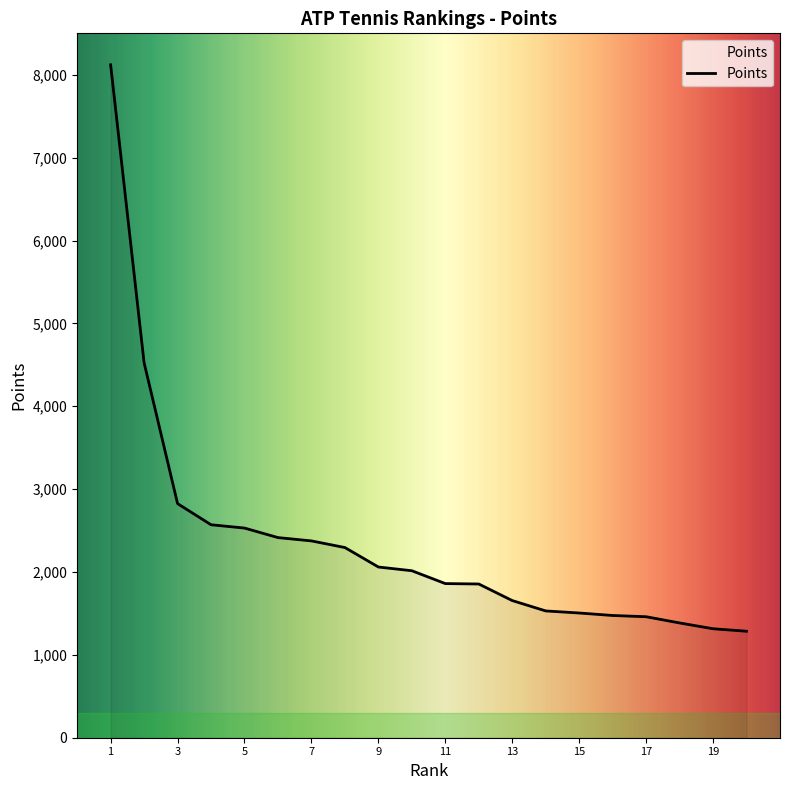

What is the difference between the maximum and minimum values?

6835